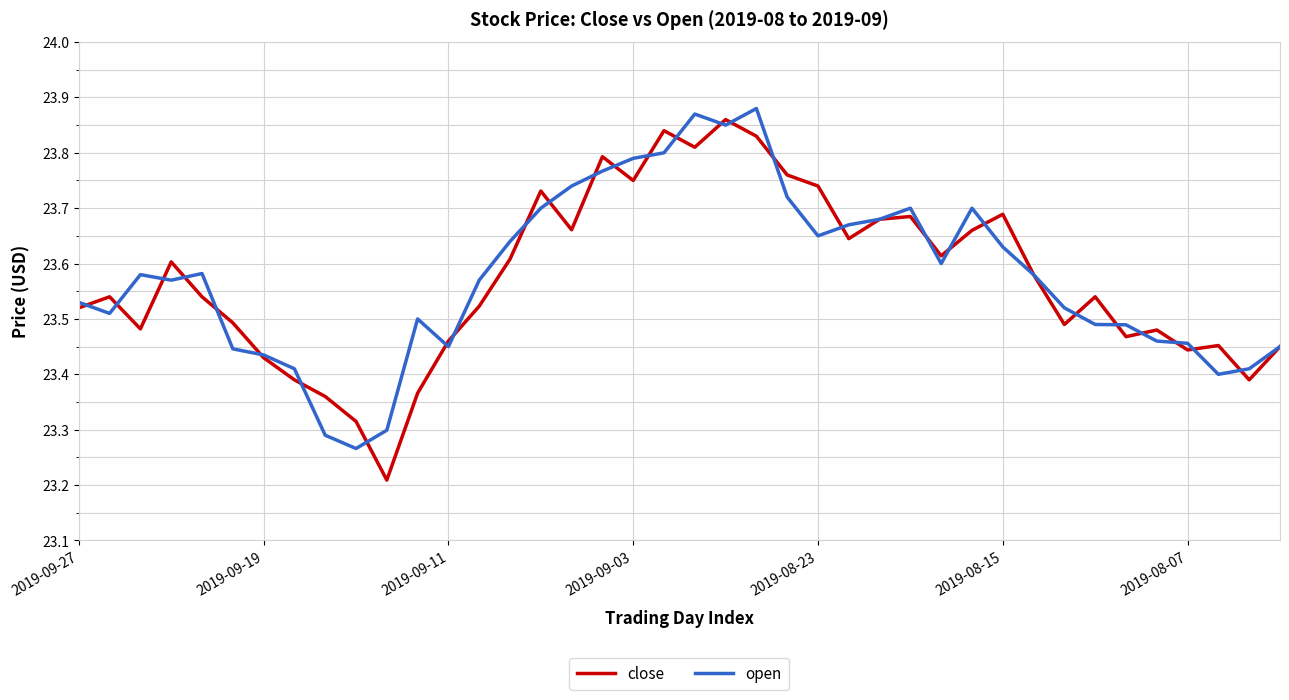

How many intersections are there between close and open?

29